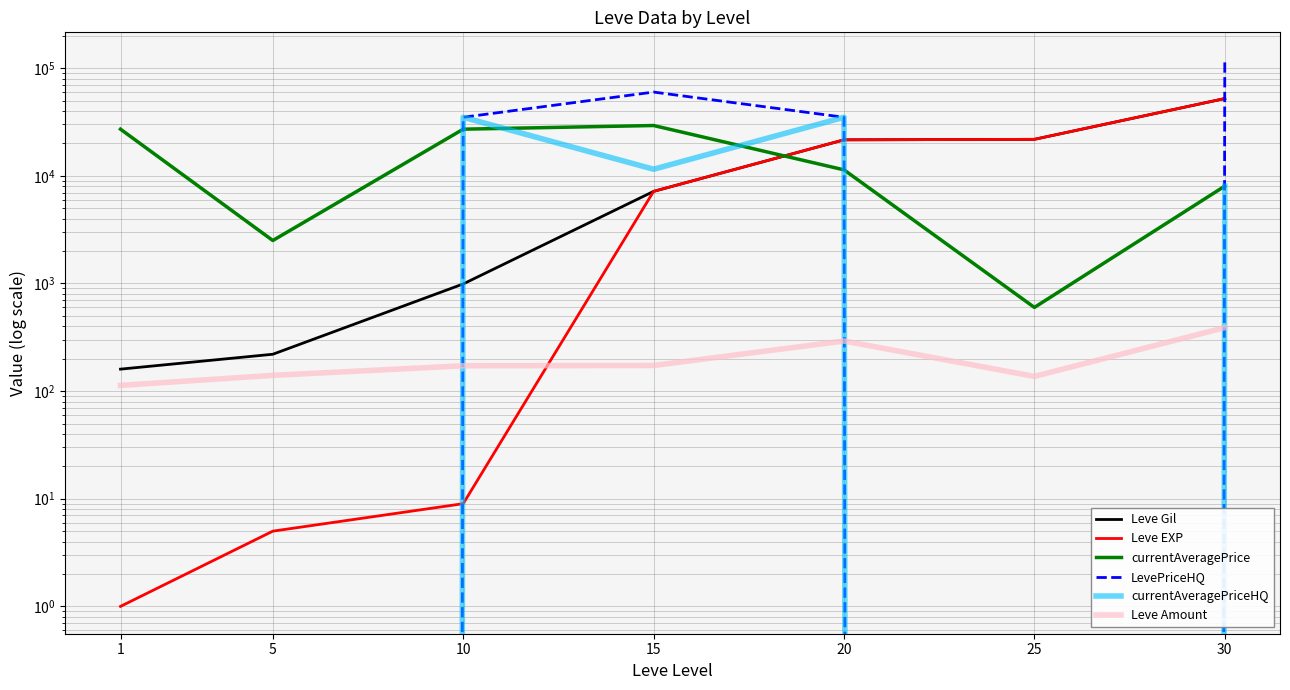

Rank the categories by Leve Gil value from highest to lowest.

30, 25, 20, 15, 10, 5, 1